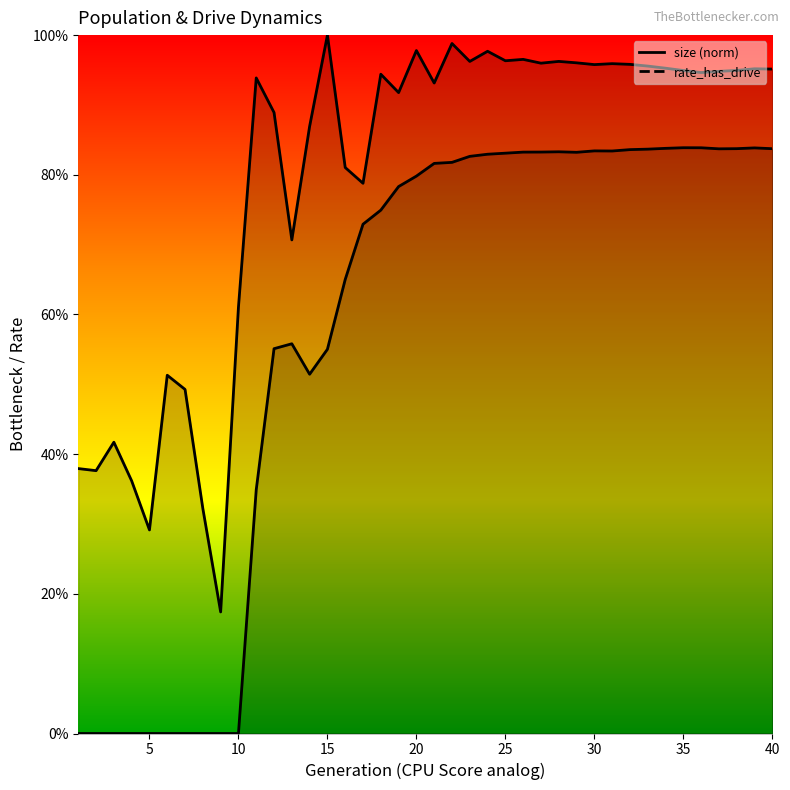

At which category does rate_dr reach its first local peak?

13